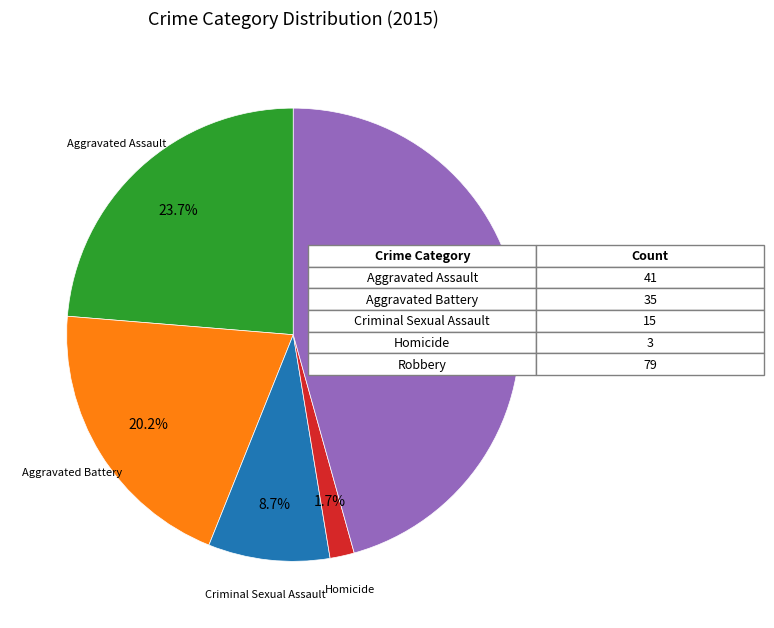

Does any single category account for the majority?

No